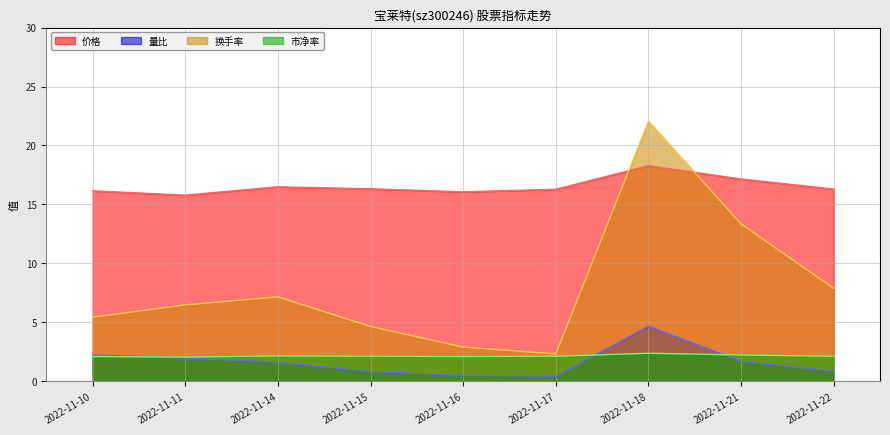

What is the difference between the maximum and minimum values in the 换手率 series?

19.7